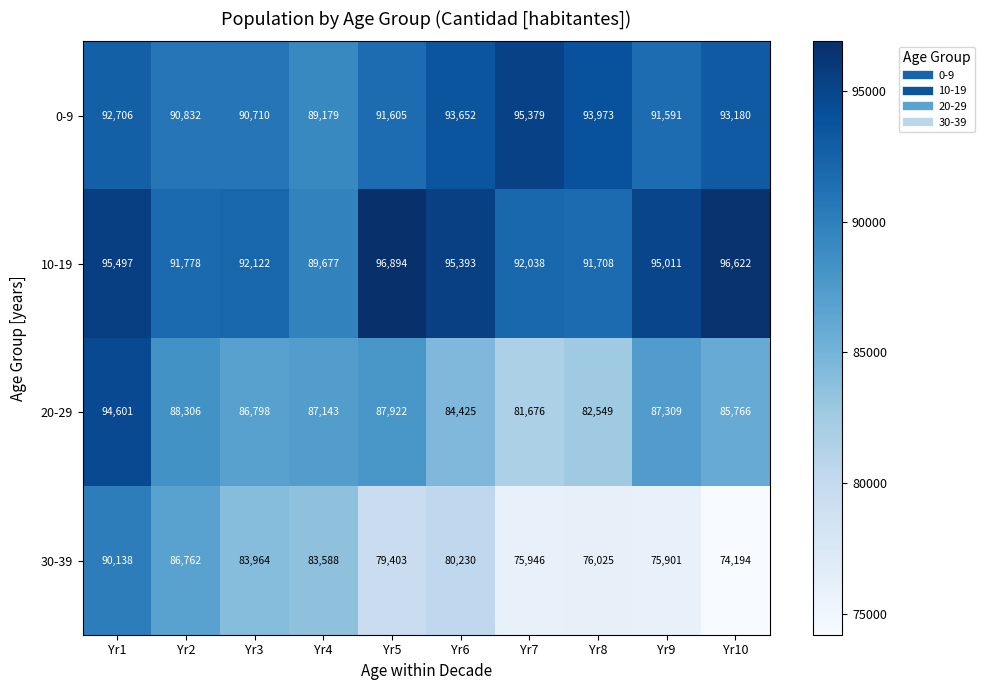

Between Yr6 and Yr7, which series saw the biggest shift?

30-39